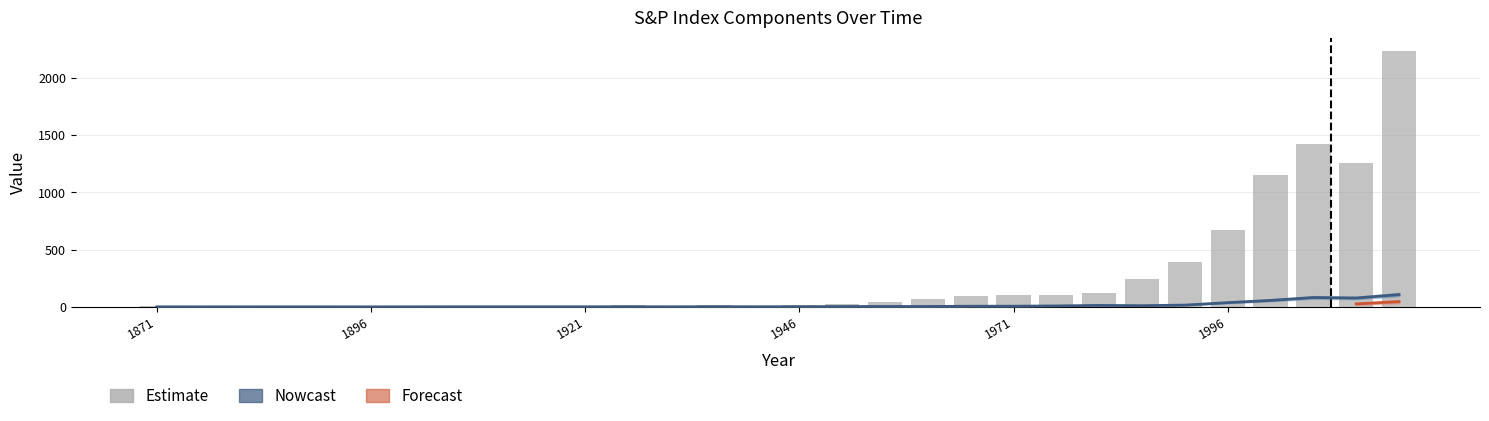

Where is E12 nearest to the value 53?

2001